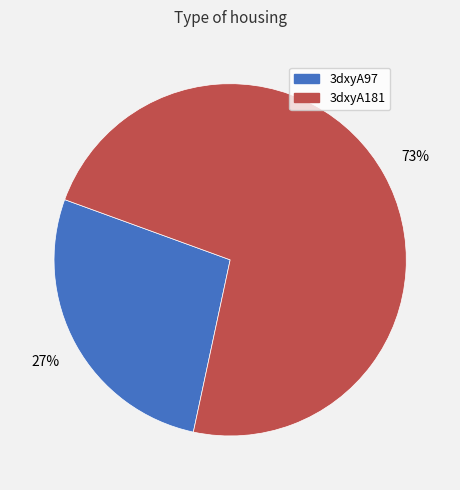

True or false: 3dxyA97 accounts for 27% of the total.

True